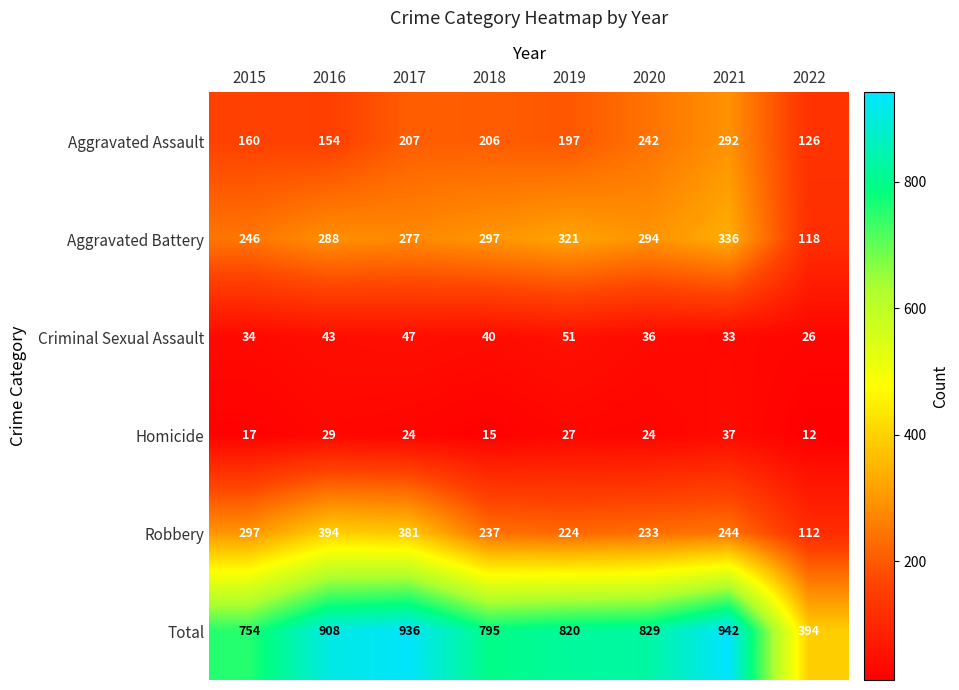

Is it true that Aggravated Assault equals 242 at 2020?

True